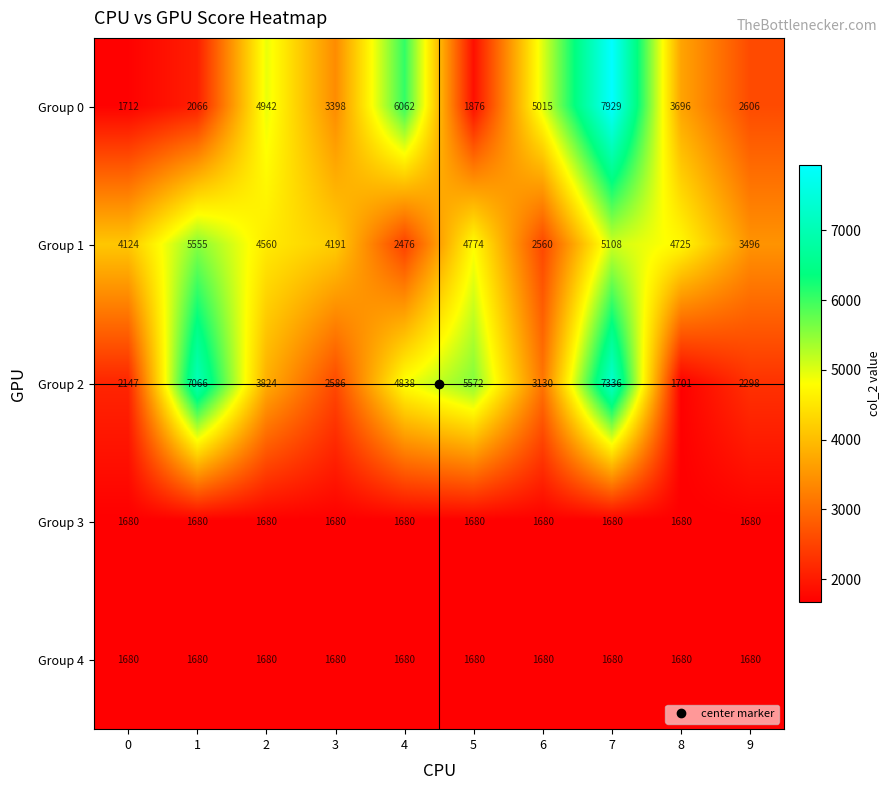

At which category does the chart reach its peak across all series?

7